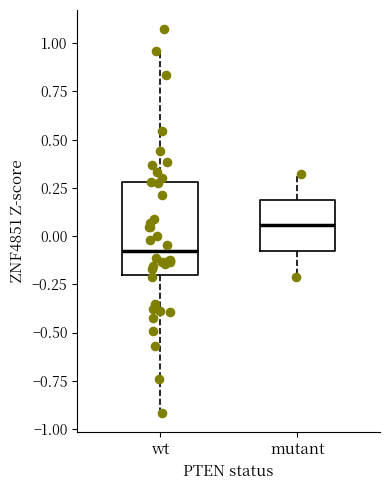

Where is the lower edge of the box for mutant on the y-axis? The values are not printed on the chart, so give them approximately, as read against the axis.

-0.10